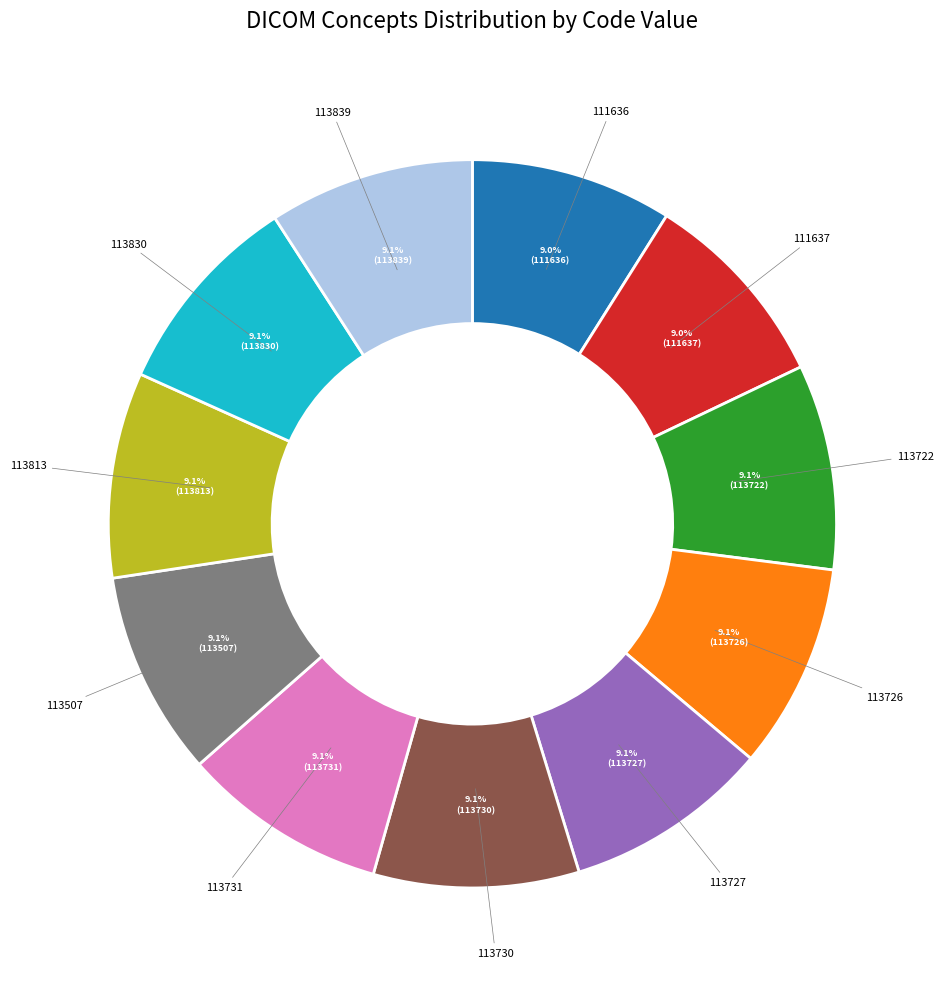

What percentage is NOT represented by 113507?

90.9%